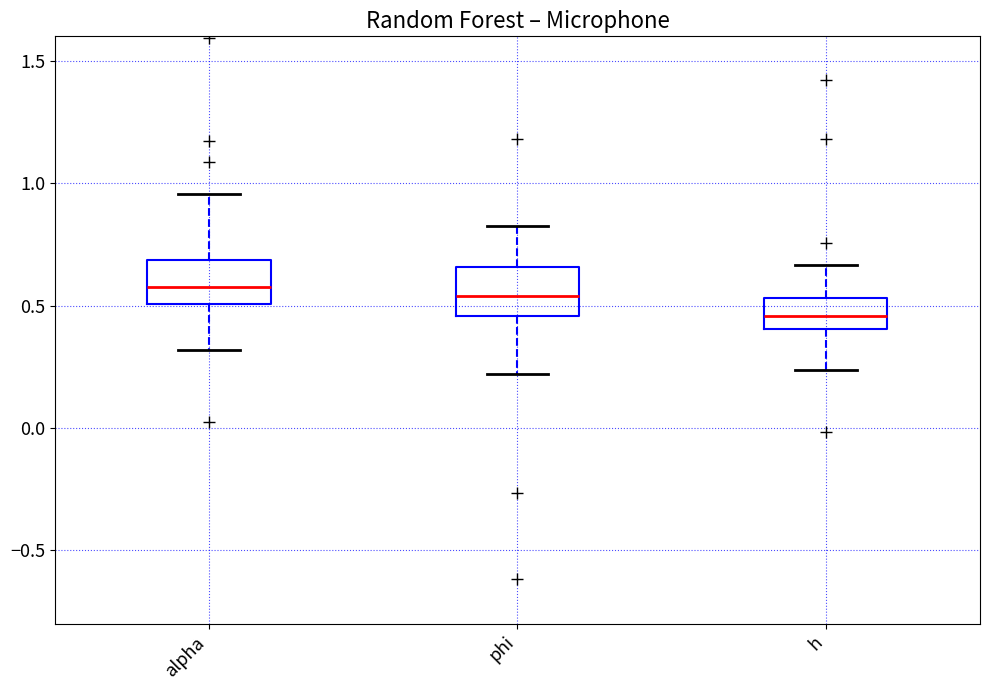

Where is the lower edge of the box for phi on the y-axis? The values are not printed on the chart, so give them approximately, as read against the axis.

0.45